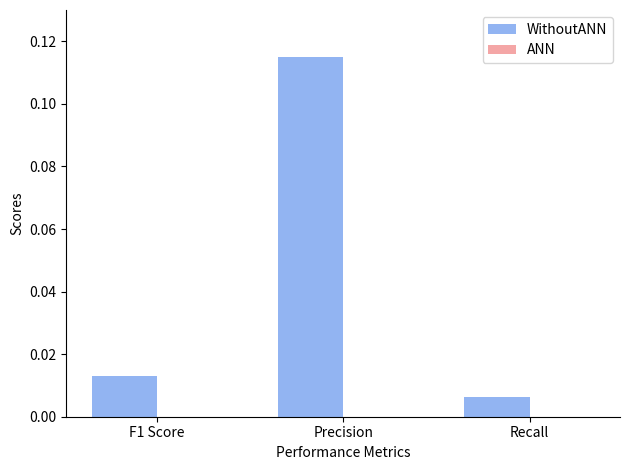

How many bars are there in total?

3